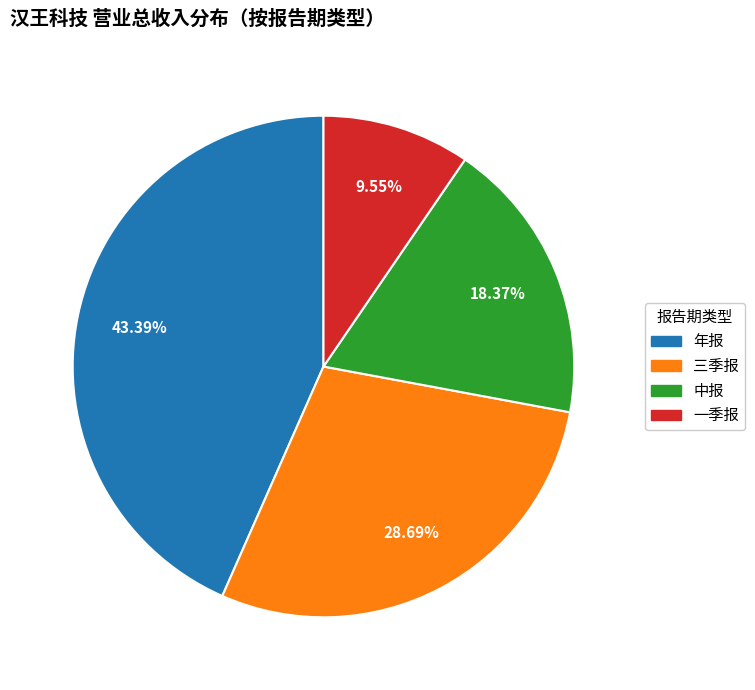

Is the sum of 年报 and 一季报 greater than half?

Yes